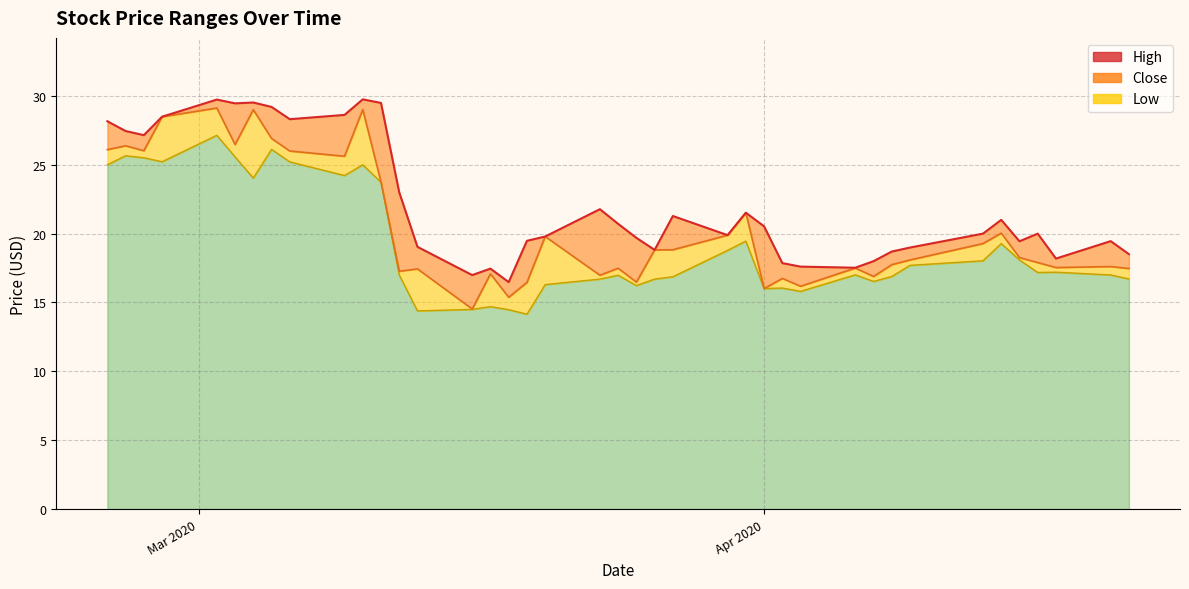

How many series are shown in this chart?

3